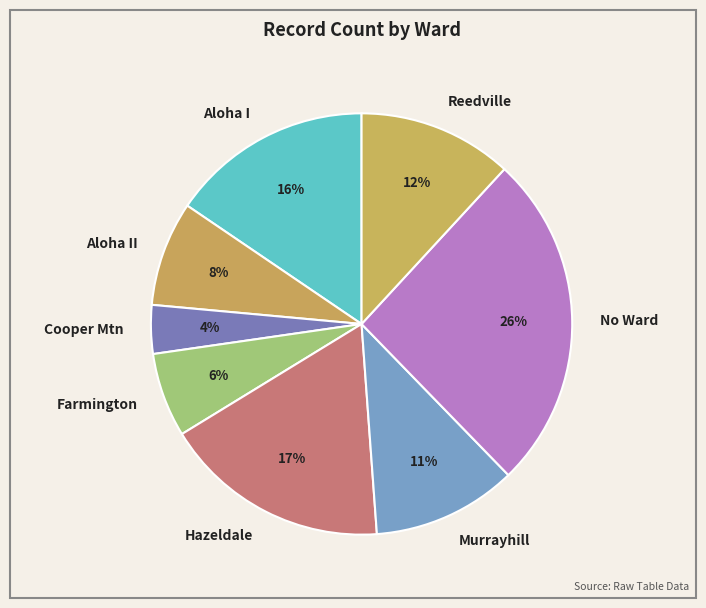

Is there any slice that represents more than half of the pie?

No